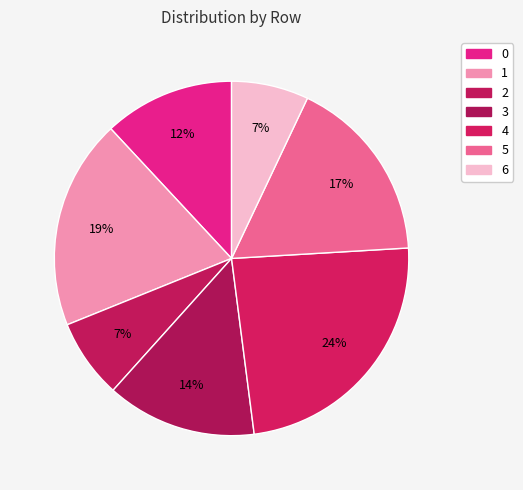

Is there a majority slice in this chart?

No